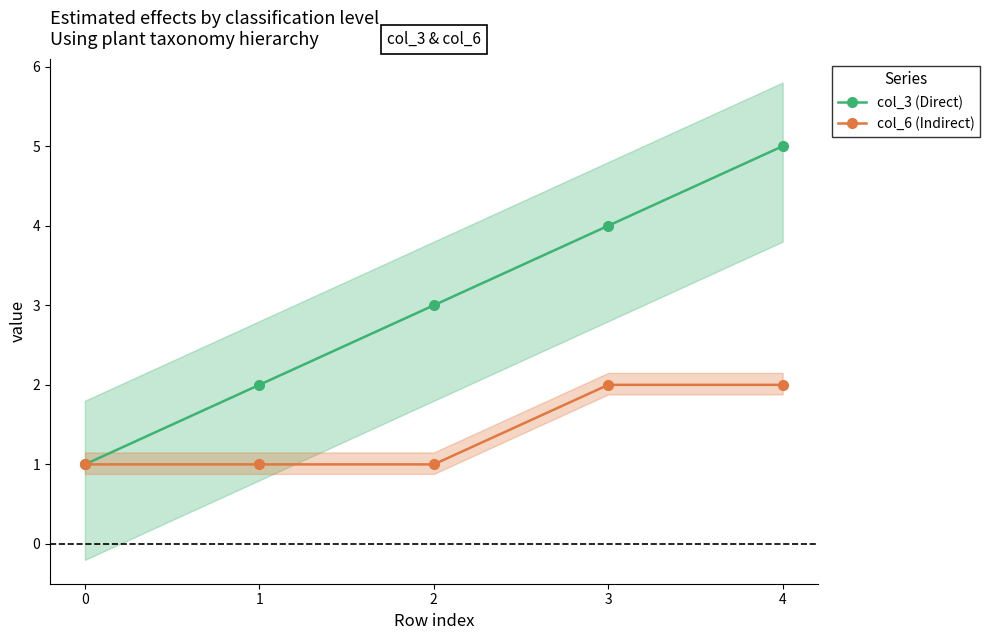

How many lines are shown in the chart?

2